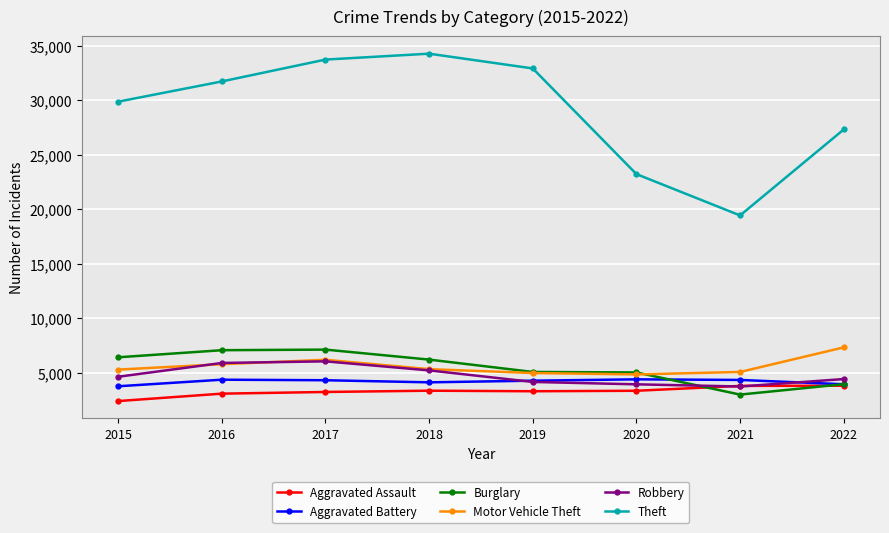

Where is the first local maximum for Motor Vehicle Theft?

2017